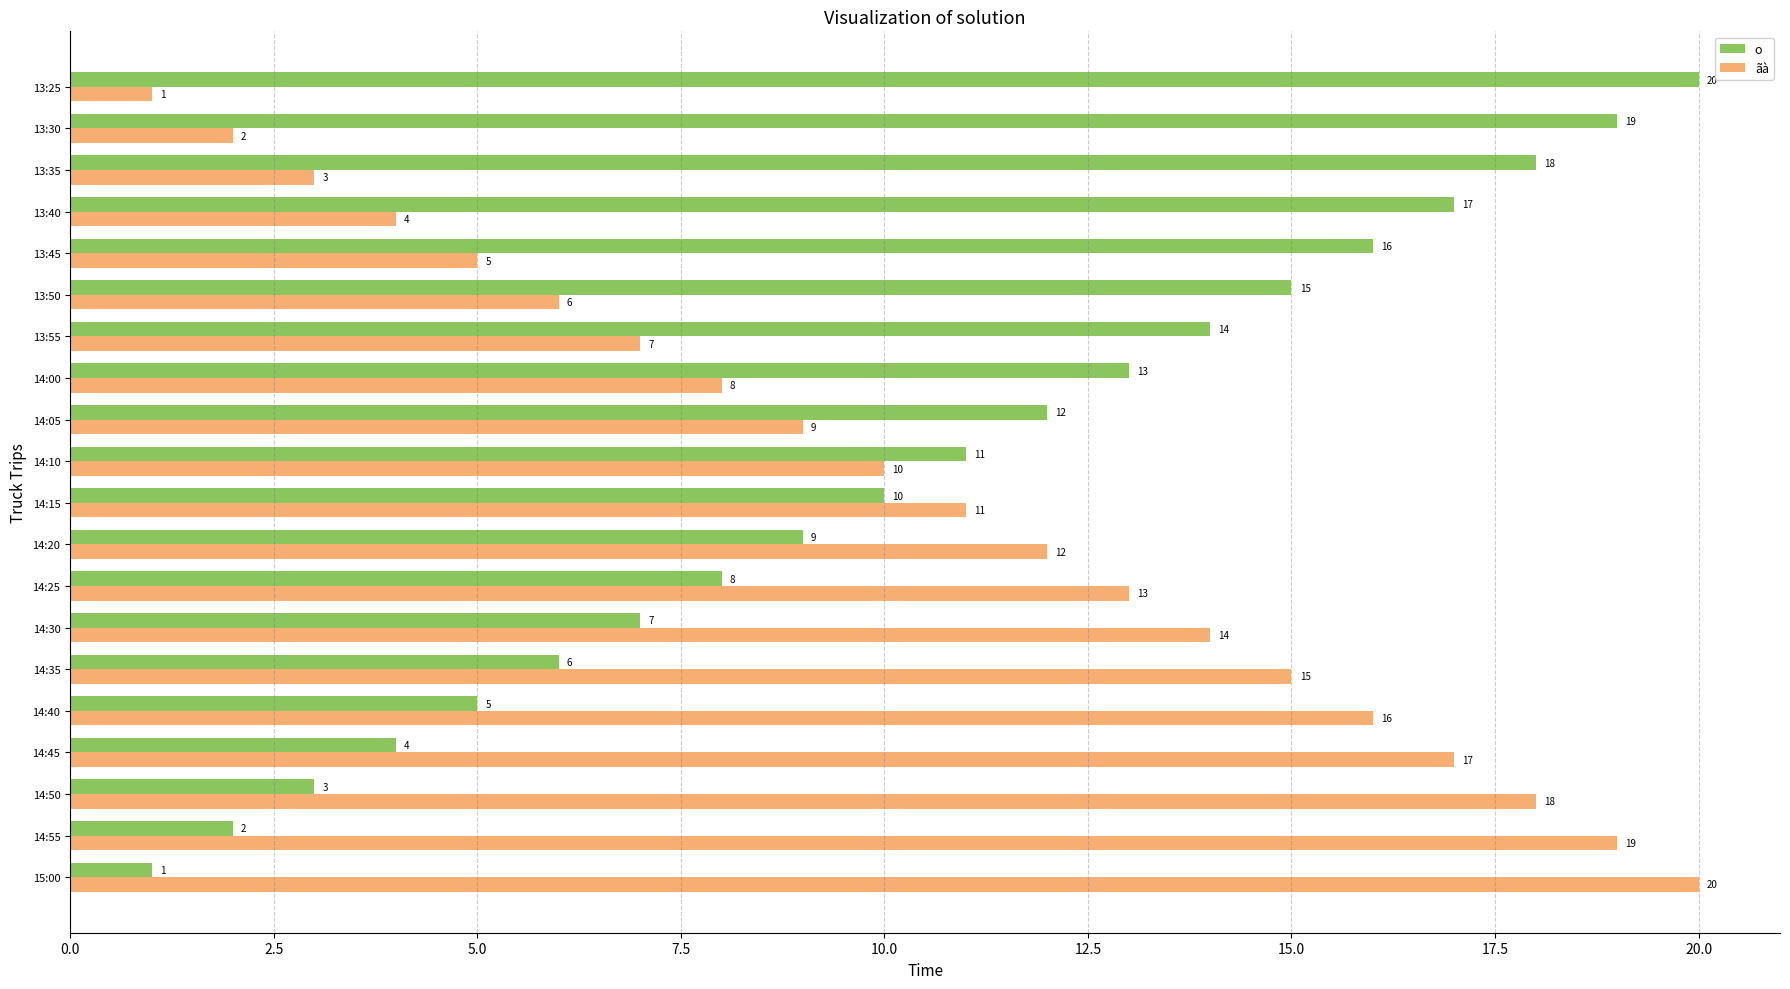

Which category has the highest value in the o series?

13:25